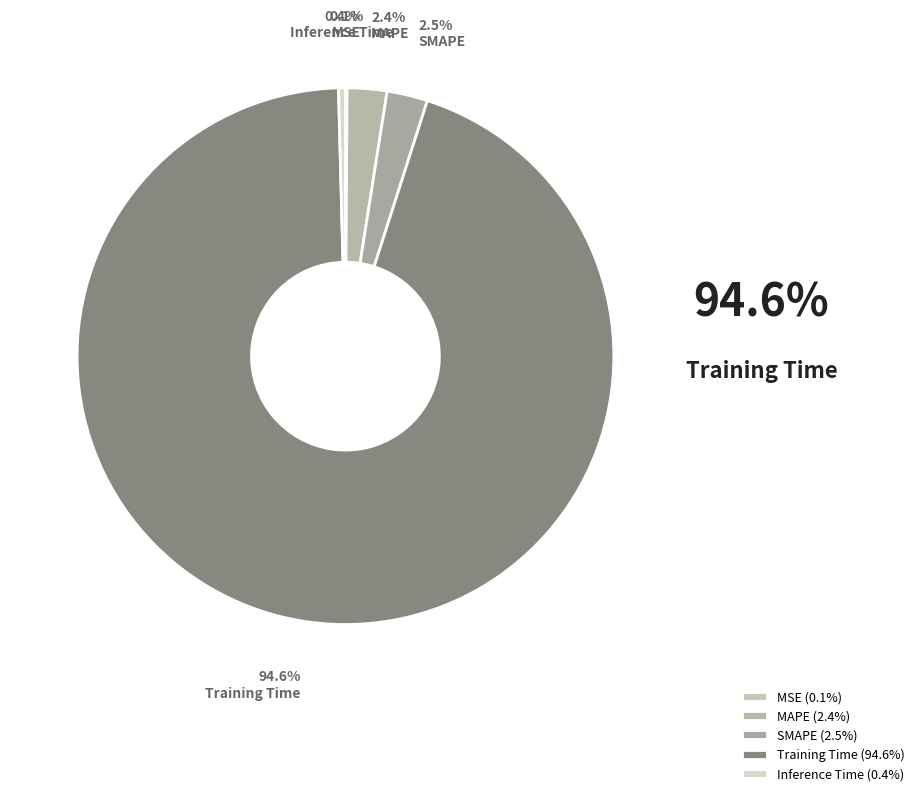

The SMAPE slice represents 2% of the pie. True or false?

True